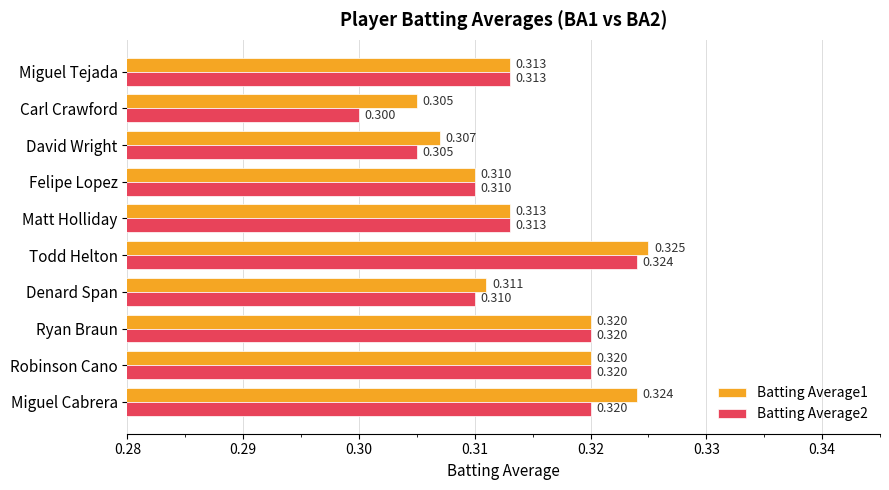

At which category is the sum across all series the highest?

Todd Helton